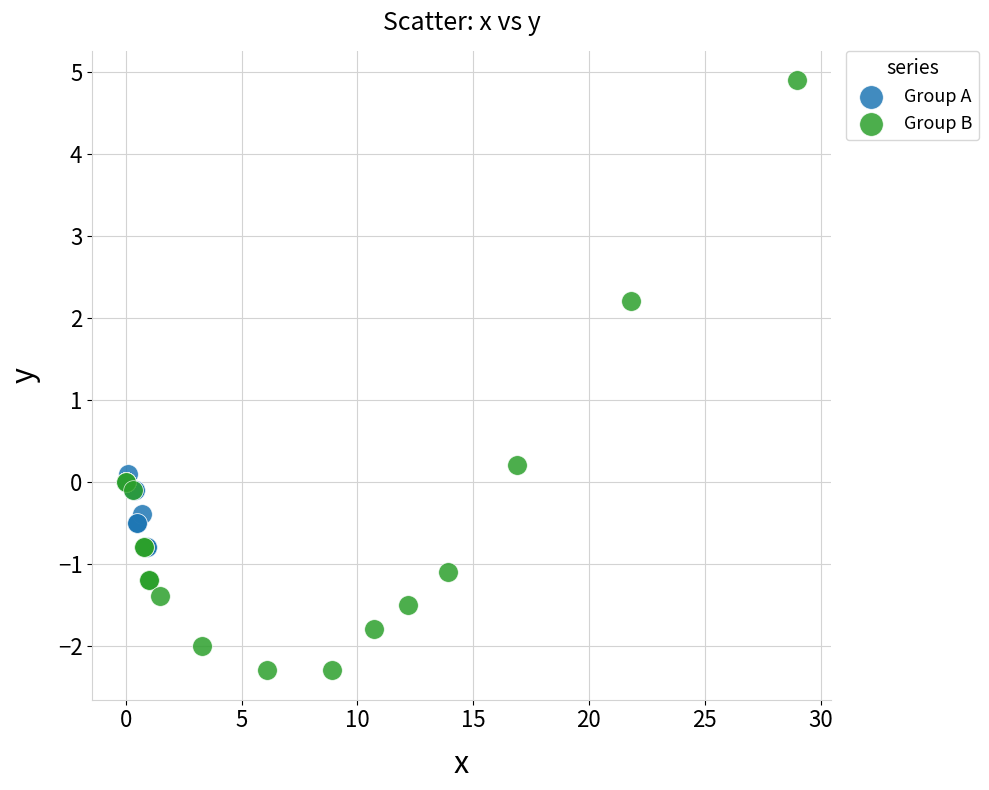

Which series has the largest Y range (max minus min)?

Group B